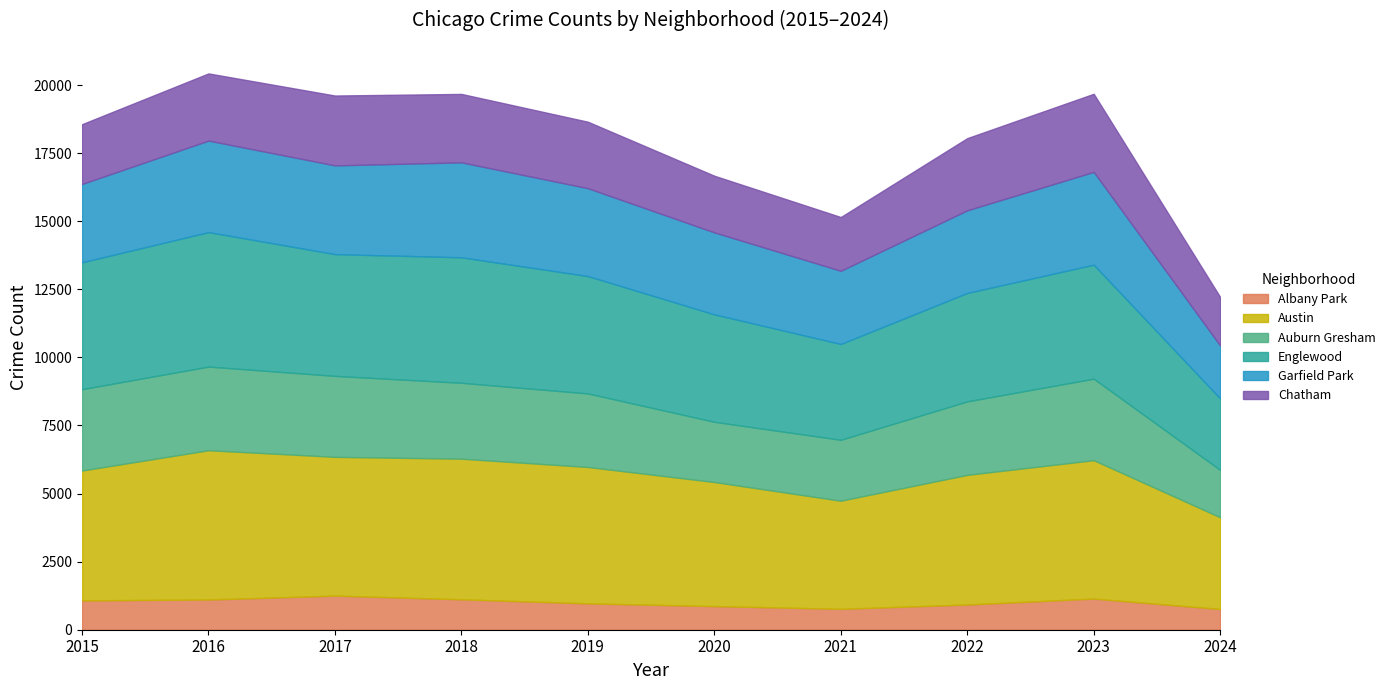

Which label corresponds to the smallest value in the chart?

2024